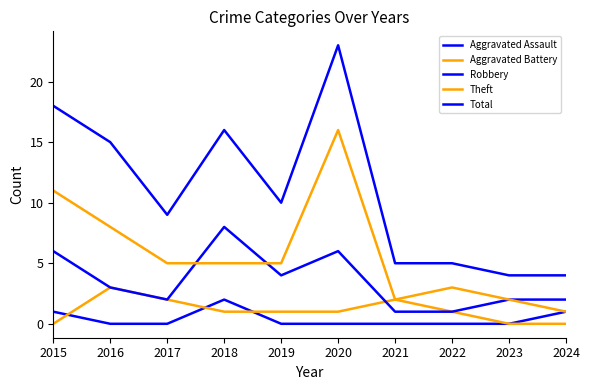

List the labels in order of Aggravated Assault value, smallest first.

2016, 2017, 2019, 2020, 2021, 2022, 2023, 2015, 2024, 2018